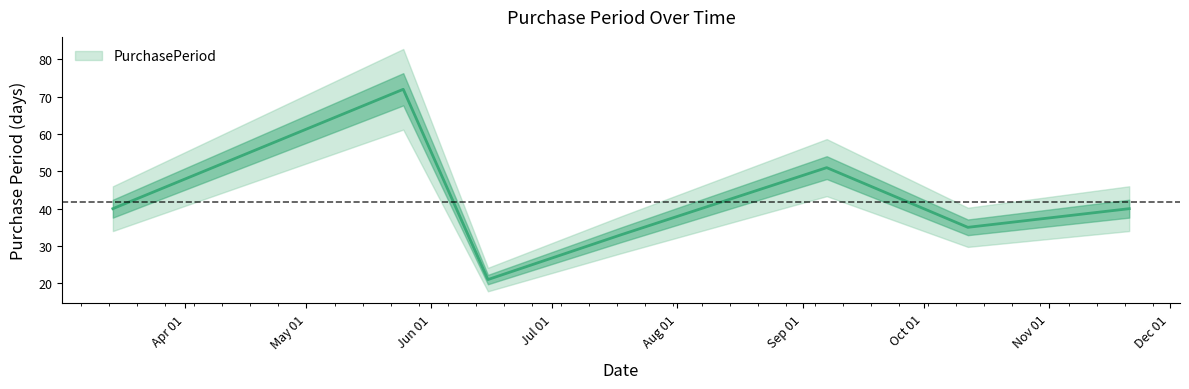

The value at 2017-05-25 is 72. True or false?

True